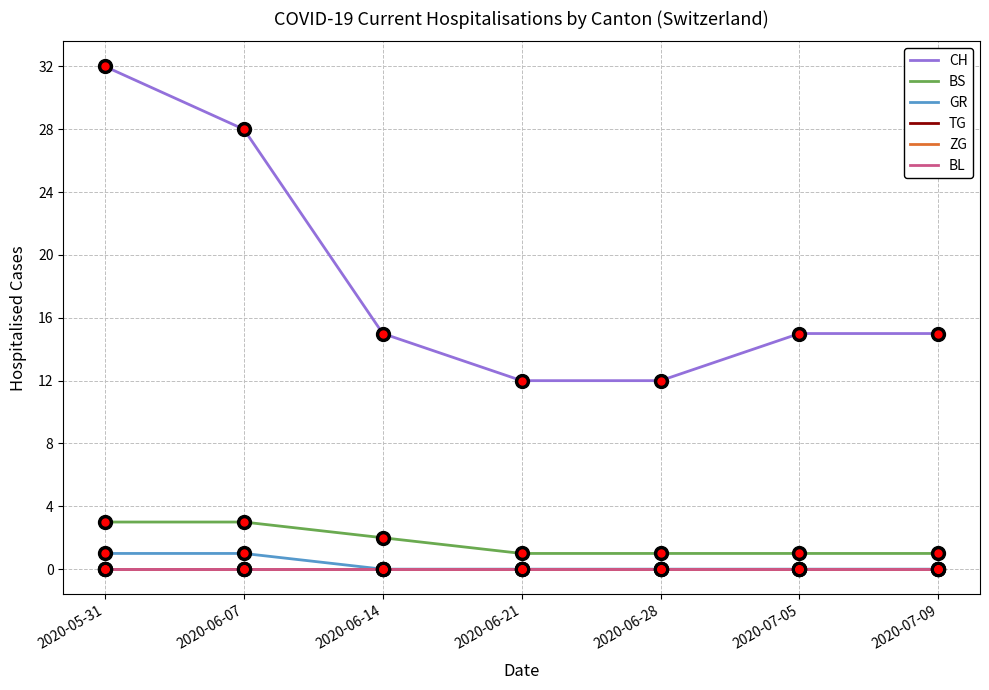

What is the difference between the maximum and second lowest values in the BS series?

2